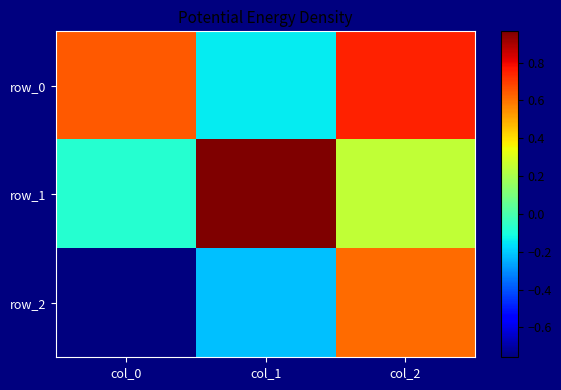

What is the approximate value of row_1 at col_2?

0.2